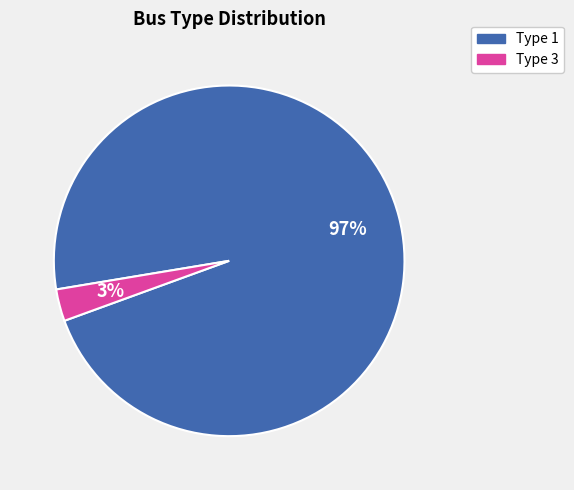

What is the smallest slice in the pie chart?

Type 3